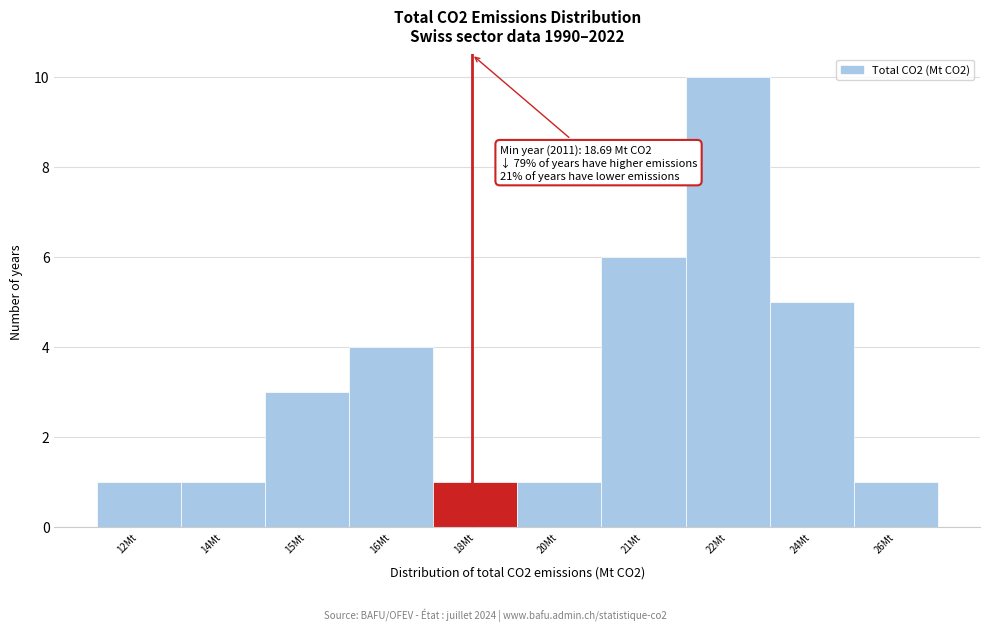

Reading left to right, list all the values displayed in this chart.

1	1	3	4	1	1	6	10	5	1